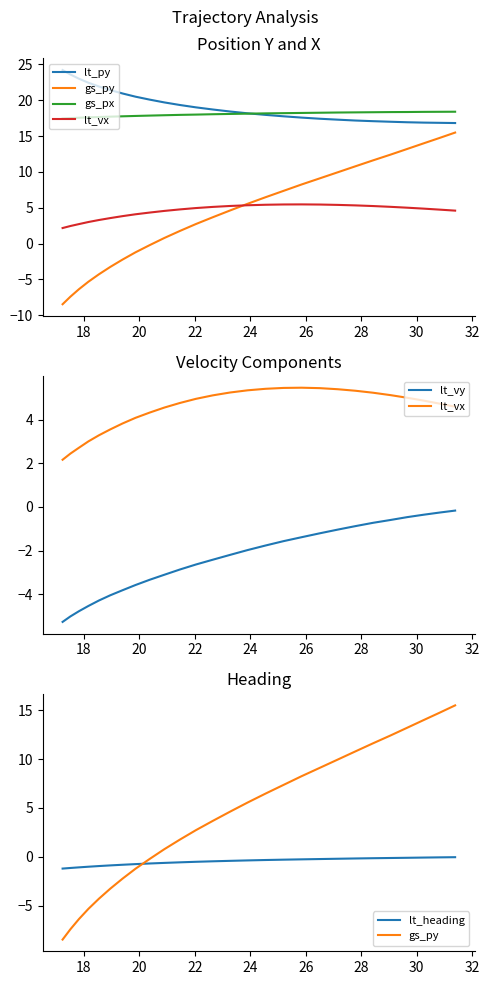

Reading left to right, extract all data points from this chart.

lt_py: 24.2	23.6	23.0	22.4	21.9	21.4	20.9	20.5	20.1	19.7	19.3	19.0	18.7	18.4	18.2	18.0	17.8	17.6	17.4	17.3	17.2	17.1	17.0	16.9	16.9	16.9	16.8
gs_py: -8.5	-7.4	-6.4	-5.3	-4.3	-3.3	-2.2	-1.2	-0.2	0.8	1.8	2.7	3.7	4.6	5.5	6.5	7.3	8.2	9.1	9.9	10.8	11.6	12.4	13.2	14.0	14.7	15.5
gs_px: 17.4	17.5	17.6	17.6	17.7	17.7	17.8	17.8	17.9	17.9	18.0	18.0	18.1	18.1	18.1	18.2	18.2	18.2	18.3	18.3	18.3	18.3	18.4	18.4	18.4	18.4	18.4
lt_vx: 2.2	2.4	2.7	3.0	3.3	3.5	3.8	4.1	4.3	4.5	4.8	5.0	5.1	5.2	5.3	5.4	5.5	5.5	5.4	5.4	5.3	5.2	5.1	5.0	4.9	4.7	4.6
lt_vy: -5.3	-5.0	-4.8	-4.5	-4.3	-4.0	-3.8	-3.6	-3.3	-3.1	-2.9	-2.6	-2.4	-2.2	-2.0	-1.8	-1.6	-1.4	-1.2	-1.0	-0.9	-0.7	-0.6	-0.5	-0.4	-0.3	-0.2
lt_heading: -1.2	-1.2	-1.1	-1.0	-1.0	-0.9	-0.8	-0.8	-0.7	-0.6	-0.6	-0.5	-0.5	-0.4	-0.4	-0.3	-0.3	-0.3	-0.2	-0.2	-0.2	-0.2	-0.1	-0.1	-0.1	-0.1	-0.0